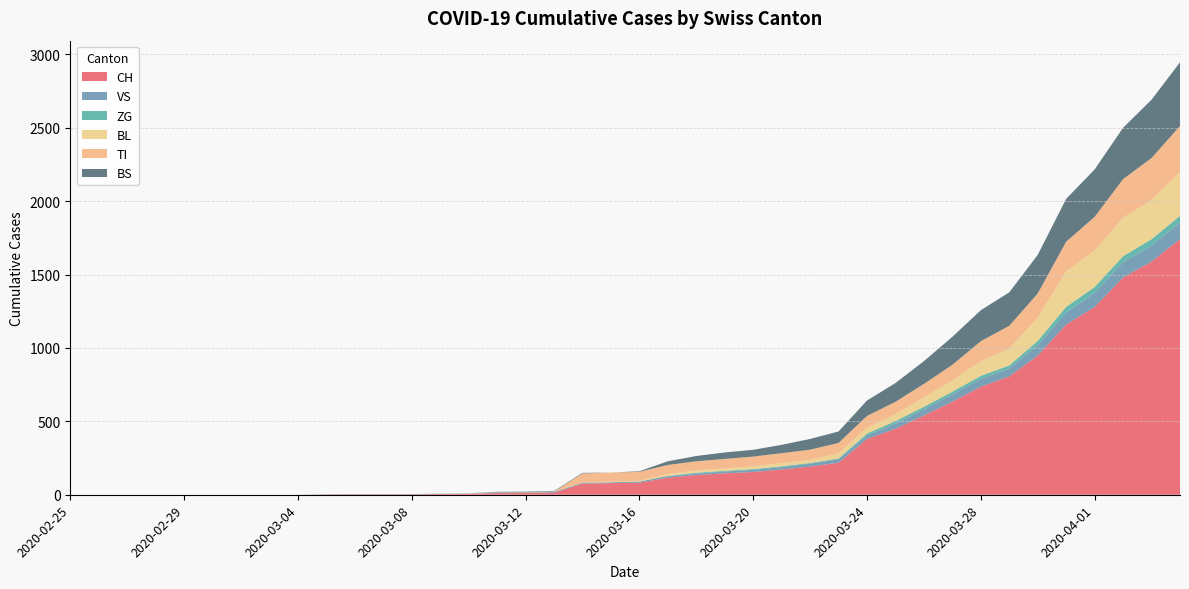

Reading left to right, list all the values displayed in this chart.

CH: 0	0	0	0	0	0	0	0	0	2	3	3	3	5	6	11	12	14	76	79	82	116	134	146	155	172	192	218	380	449	540	634	736	806	948	1160	1279	1480	1588	1742
VS: 0	0	0	0	0	0	0	0	0	2	2	2	2	2	2	3	3	5	6	6	8	11	11	12	15	17	19	24	25	35	41	50	53	54	71	81	96	104	109	112
ZG: 0	0	0	0	0	0	0	0	0	0	0	0	0	0	0	0	0	0	0	0	0	1	5	5	5	5	5	5	12	18	18	18	21	21	29	39	40	41	44	46
BL: 0	0	0	0	0	0	0	0	0	0	0	0	0	1	2	2	2	2	2	5	5	13	16	16	18	21	21	35	40	46	65	76	100	115	158	242	249	262	266	298
TI: 0	0	0	0	0	0	0	0	0	0	0	0	0	0	0	0	0	0	61	61	61	62	62	65	67	68	70	71	80	85	91	107	136	155	165	202	229	263	287	314
BS: 0	0	0	0	0	0	0	0	0	0	0	0	0	0	0	4	4	4	4	0	4	25	36	44	46	57	73	78	105	128	155	191	211	228	263	292	323	350	397	434